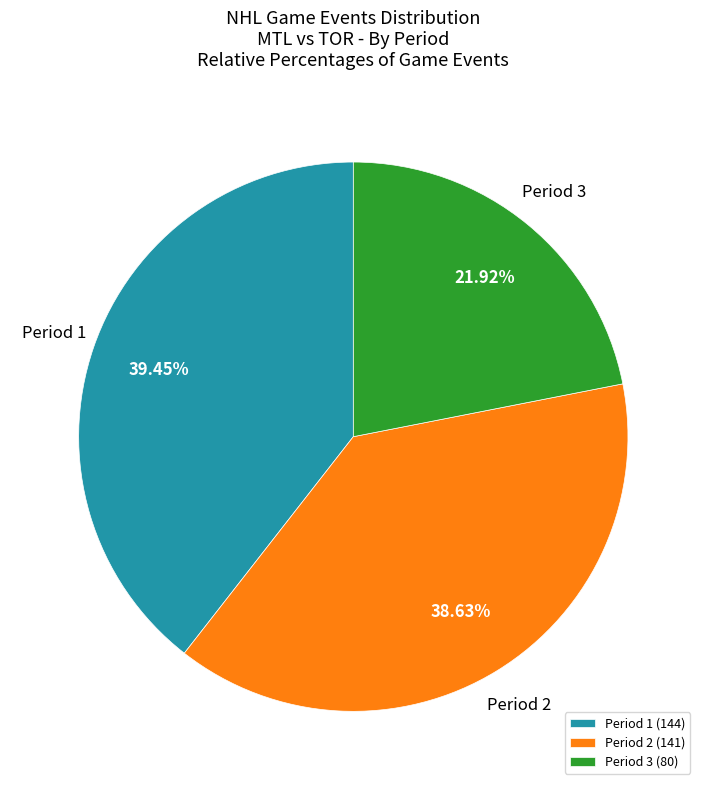

To the nearest percent, what portion does Period 3 represent?

22%